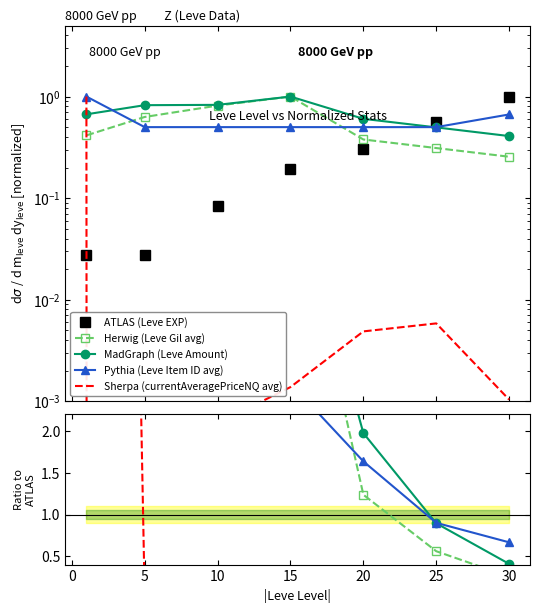

At how many categories does at least one series exceed 7?

3